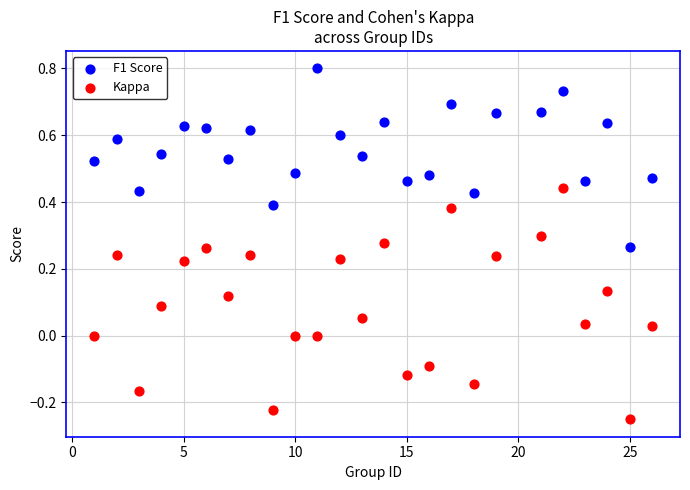

Which series has the largest Y range (max minus min)?

Kappa